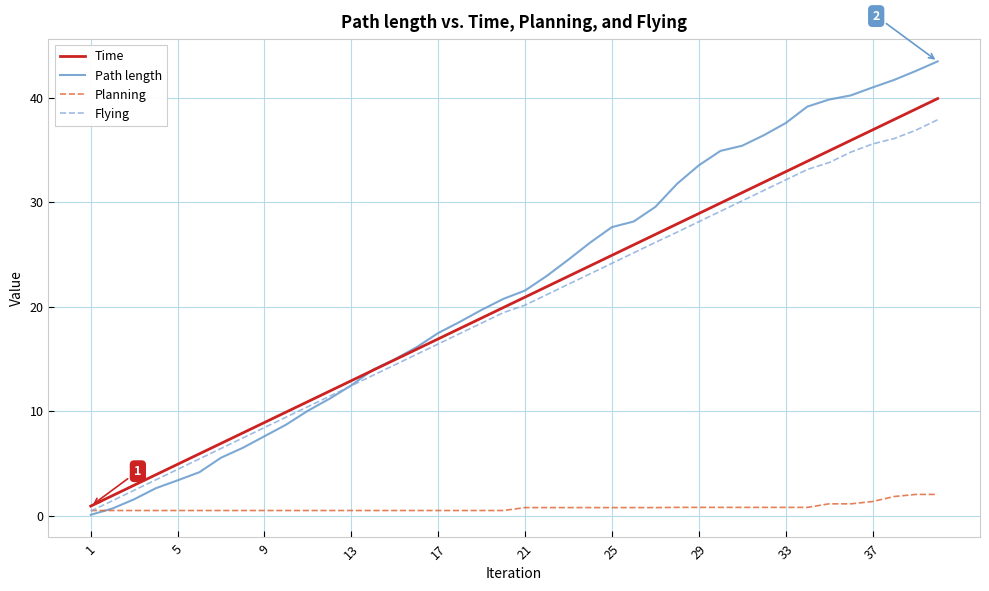

List the series in order of their peak value, lowest first.

Planning, Flying, Time, Path length